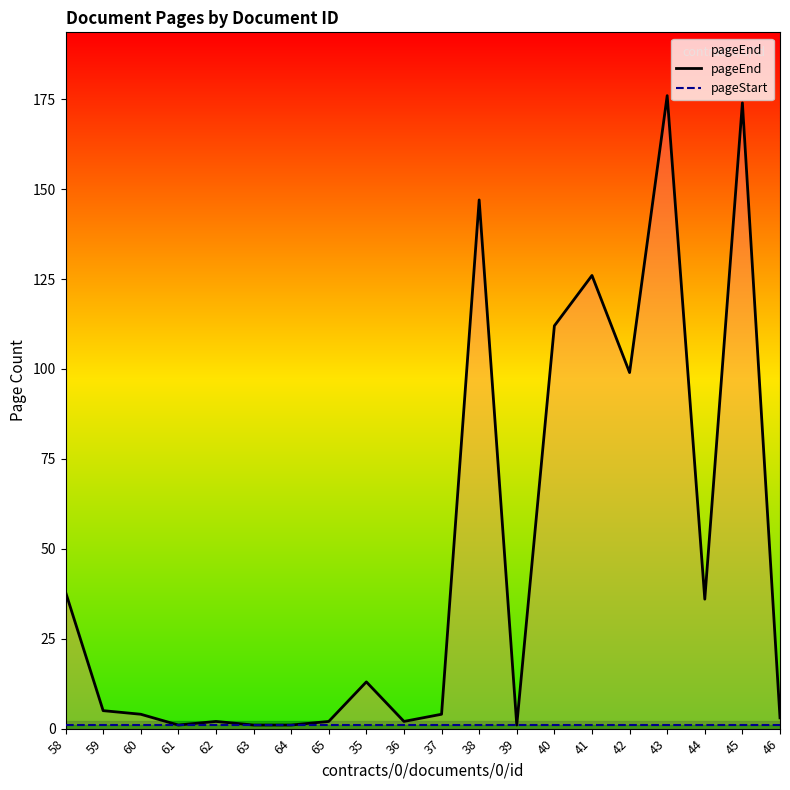

What position from the left is 39?

13